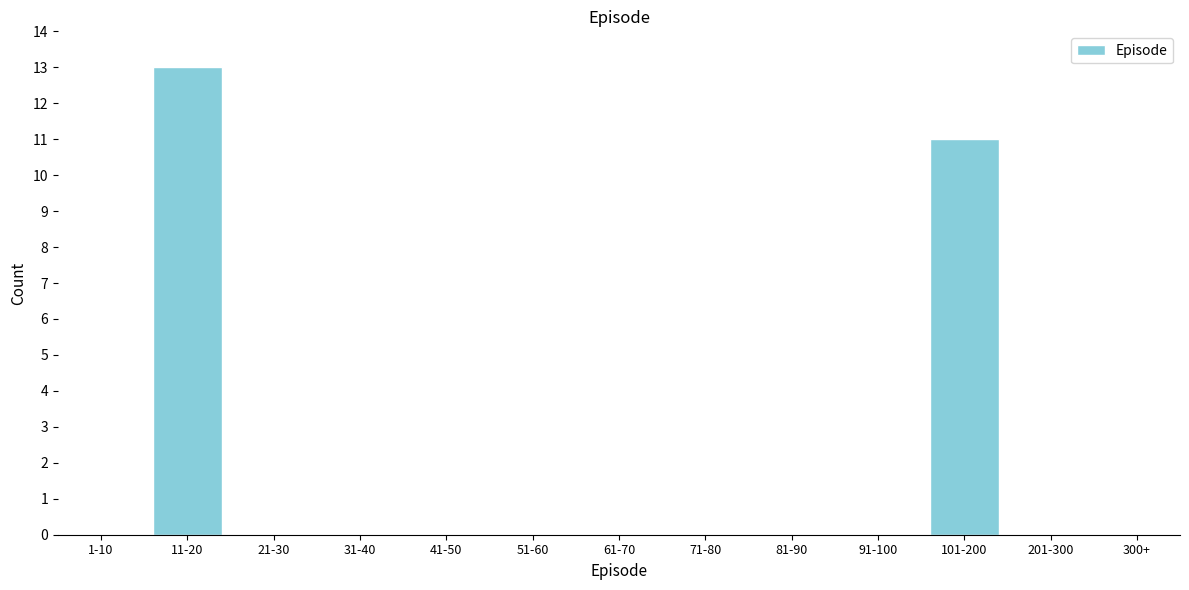

Reading right to left, transcribe all the data shown in this chart.

101-200=11	91-100=0	81-90=0	71-80=0	61-70=0	51-60=0	41-50=0	31-40=0	21-30=0	11-20=13	1-10=0